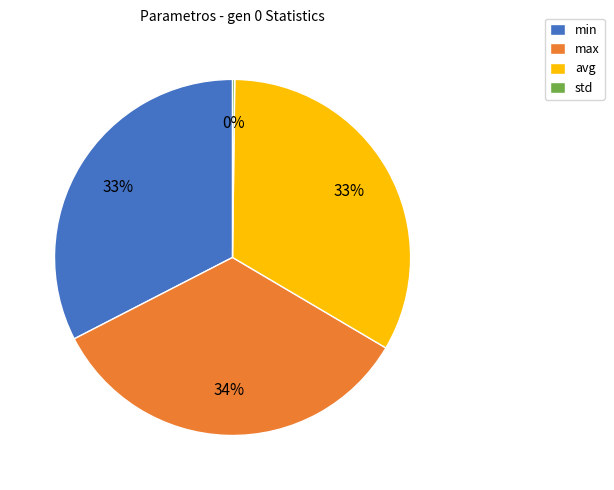

To the nearest percent, what portion does max represent?

34%